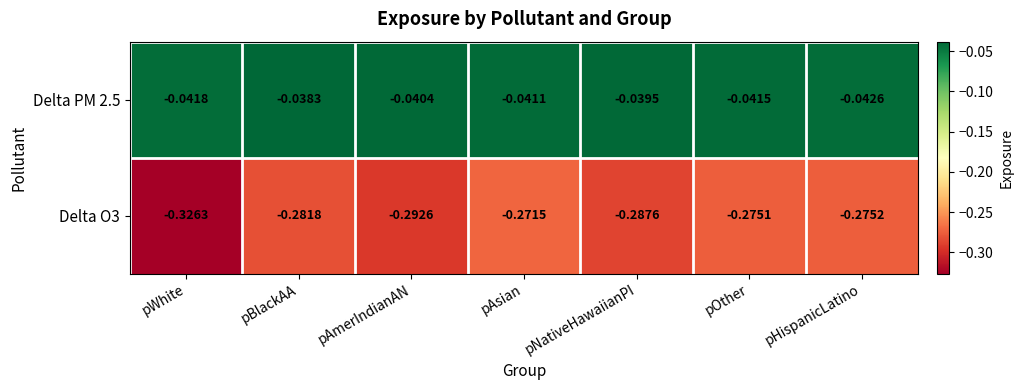

At which category is the sum across all series the highest?

pAsian